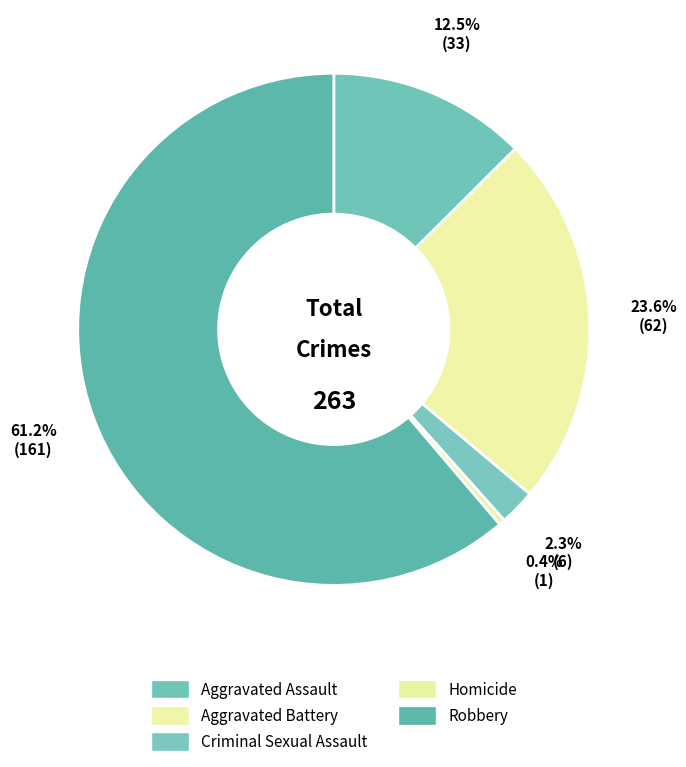

How many slices are in this pie chart?

5